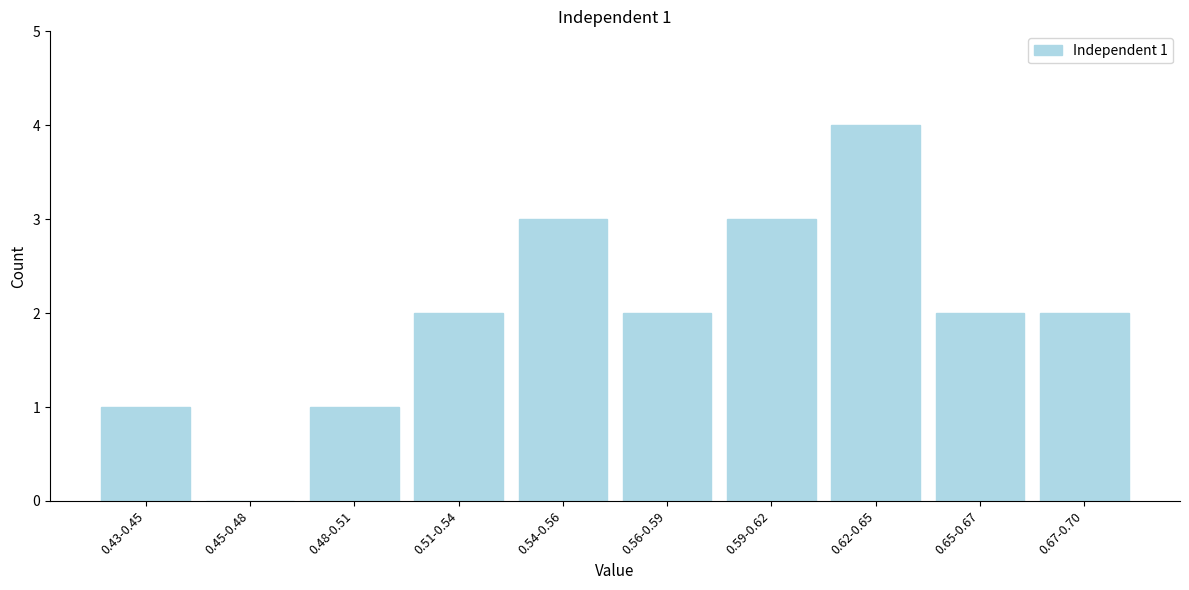

Reading left to right, transcribe all the data shown in this chart.

0.43-0.45=1	0.45-0.48=0	0.48-0.51=1	0.51-0.54=2	0.54-0.56=3	0.56-0.59=2	0.59-0.62=3	0.62-0.65=4	0.65-0.67=2	0.67-0.70=2